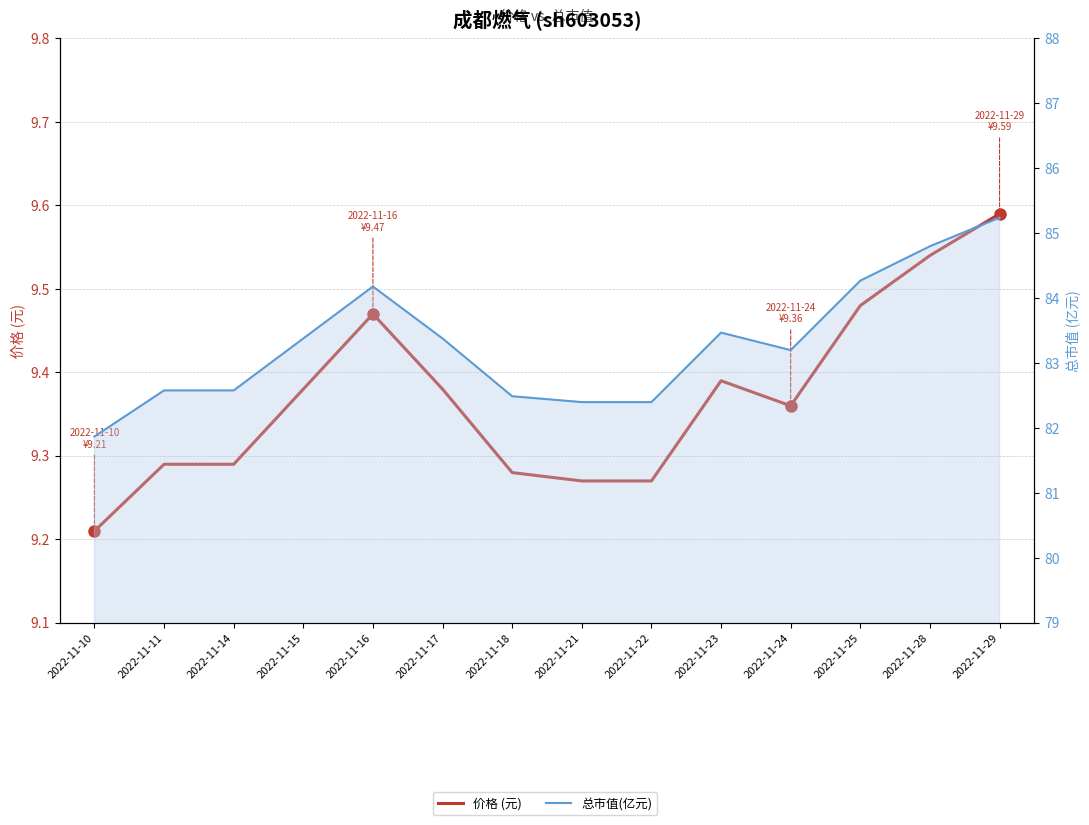

What is the value of the 价格 (元) point at the 14th from the left?

9.6